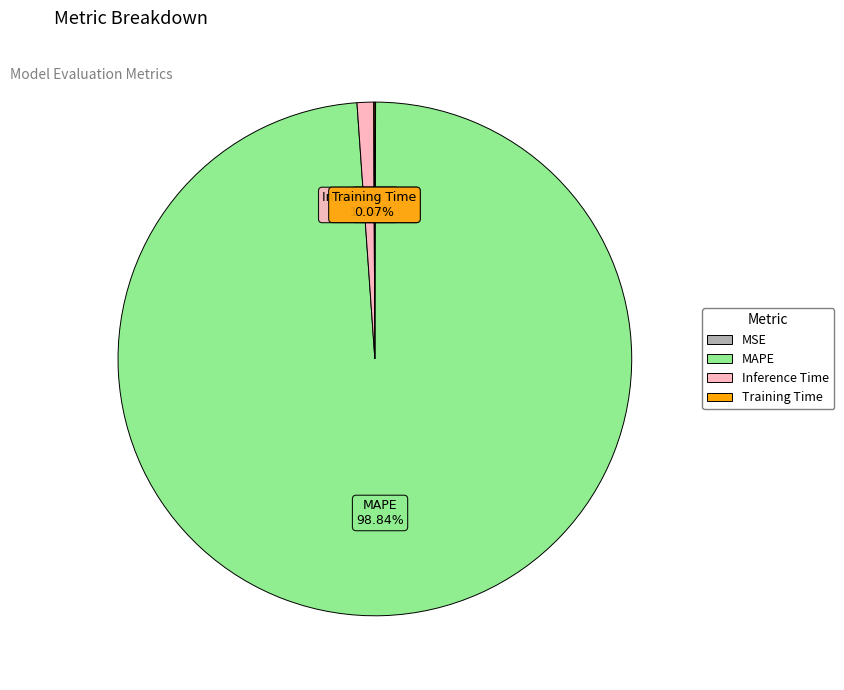

Which has a higher value, Inference Time or MAPE?

MAPE